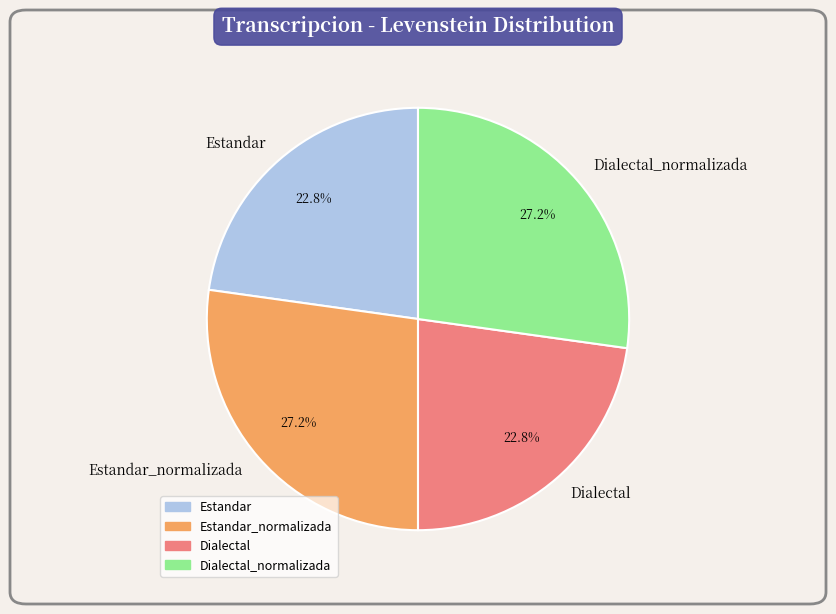

Does Estandar represent more than half of the total?

No